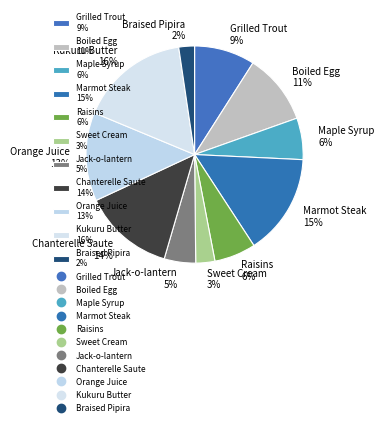

To the nearest percent, what is the combined percentage of Maple Syrup and Marmot Steak?

21%